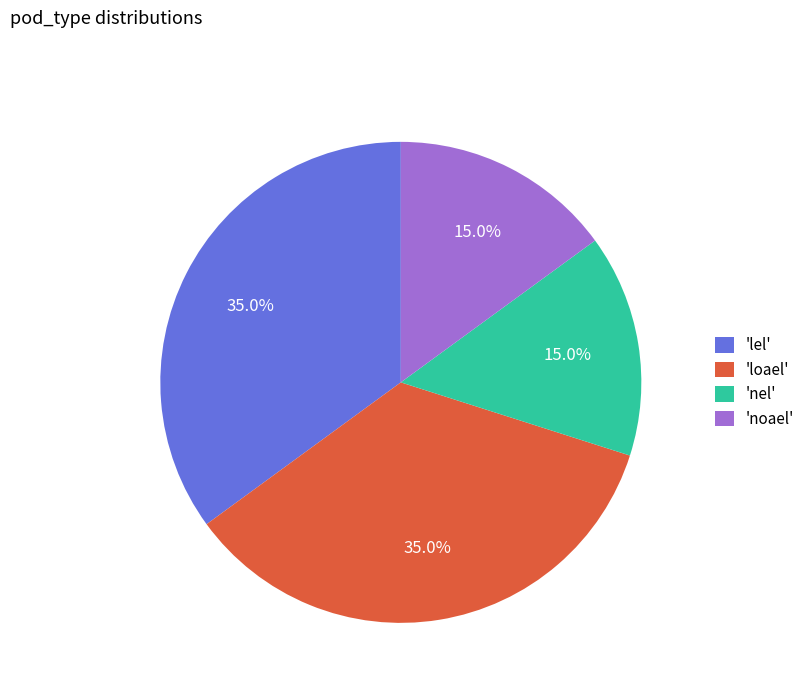

What is the ratio of the value at 'nel' to the value at 'loael'?

0.4